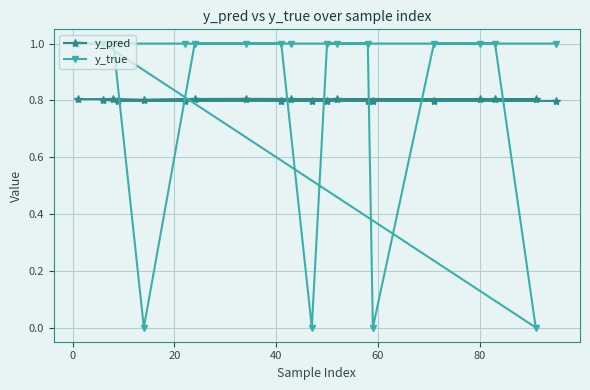

Rank the series by their maximum value, from lowest to highest.

y_pred, y_true